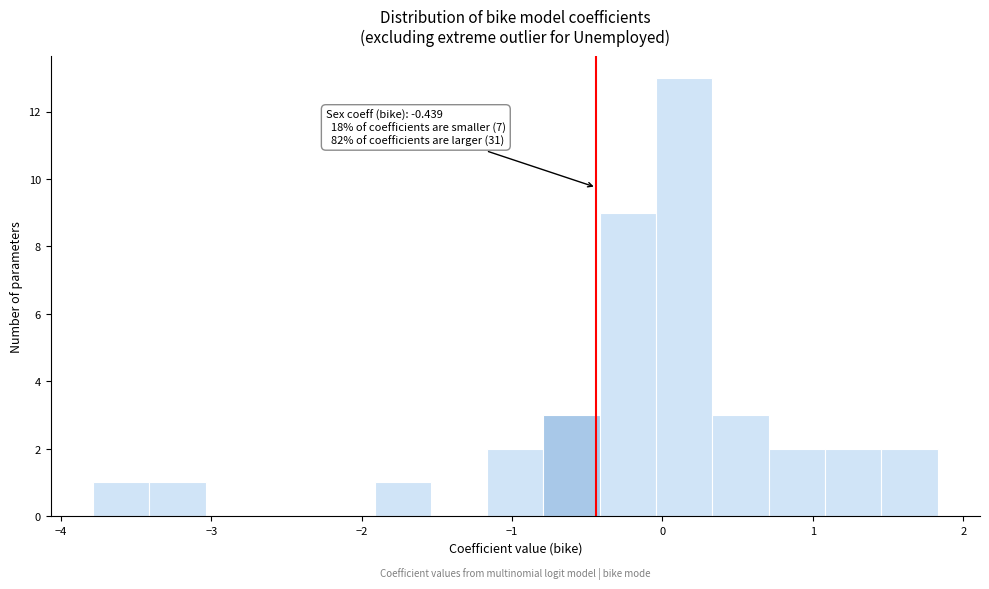

Read against the x-axis, roughly where is the centre of the tallest bar?

0.1